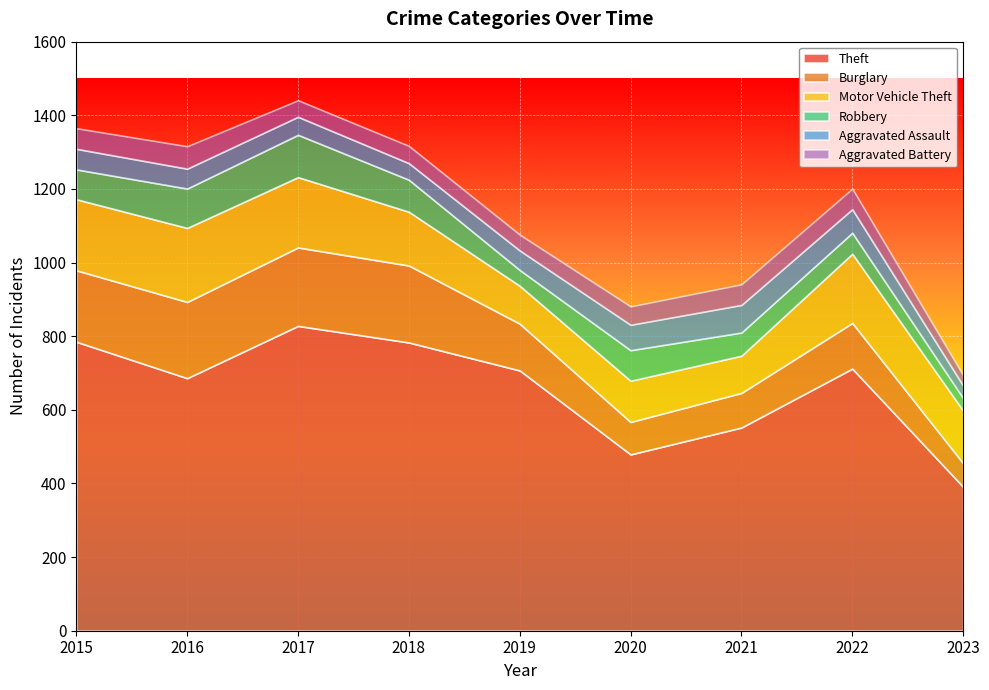

What is the average value of the Aggravated Assault series?

55